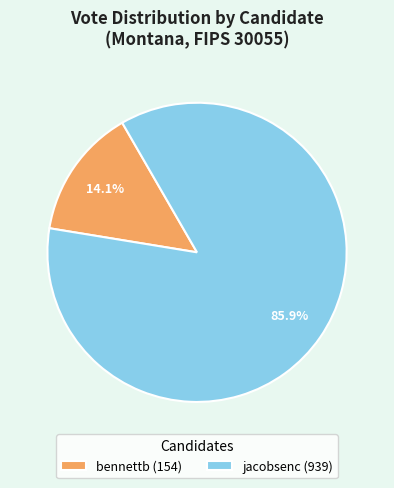

Between bennettb (154) and jacobsenc (939), which is larger?

jacobsenc (939)